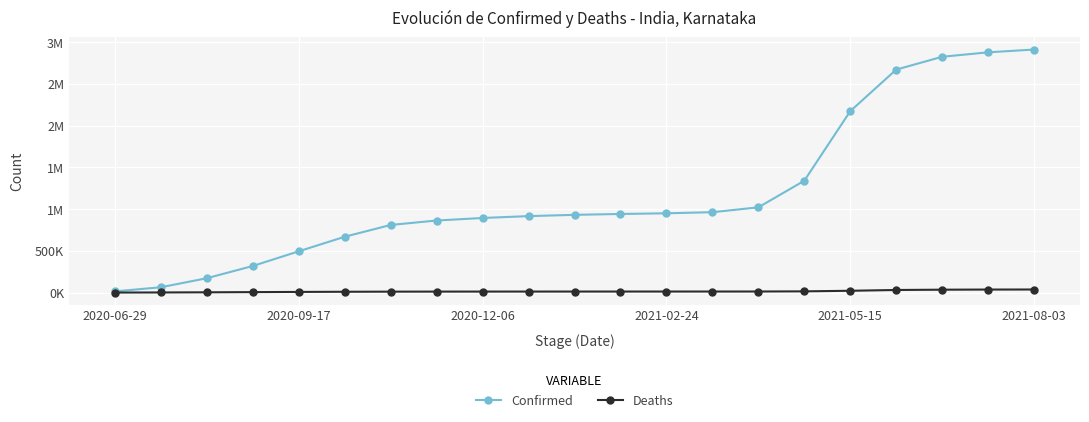

Reading right to left, extract all data points from this chart.

Confirmed: 2909958	2876587	2823444	2669514	2171931	1339201	1020434	962339	949183	941070	930668	915345	893006	862804	809638	668652	494356	318752	172102	63772	14295
Deaths: 36650	35989	34425	30895	21434	14426	12657	12403	12309	12227	12158	12051	11856	11541	10991	9574	7629	5368	3091	1331	226